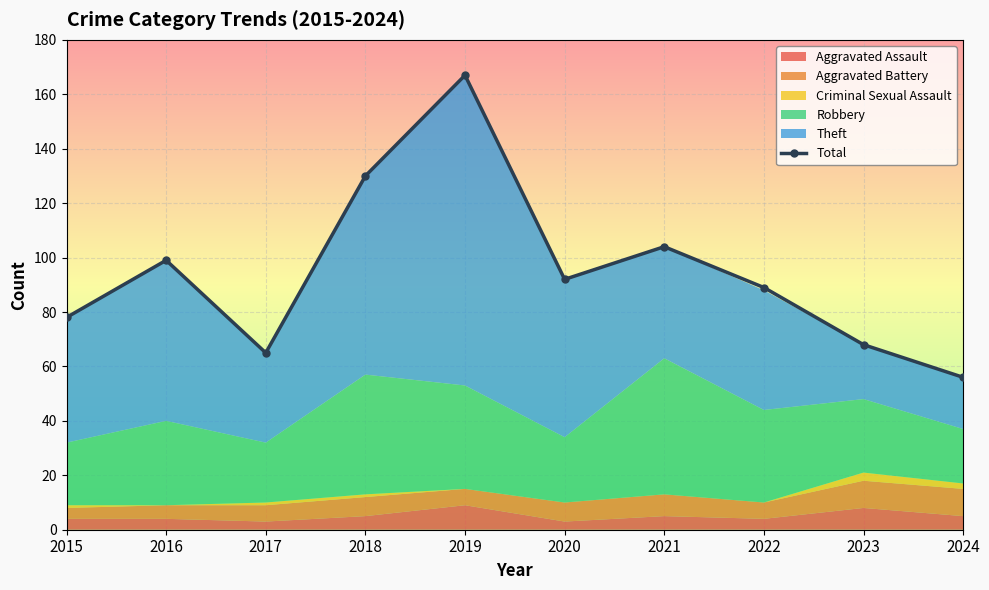

Rank the categories by value from lowest to highest.

2024, 2017, 2023, 2015, 2022, 2020, 2016, 2021, 2018, 2019